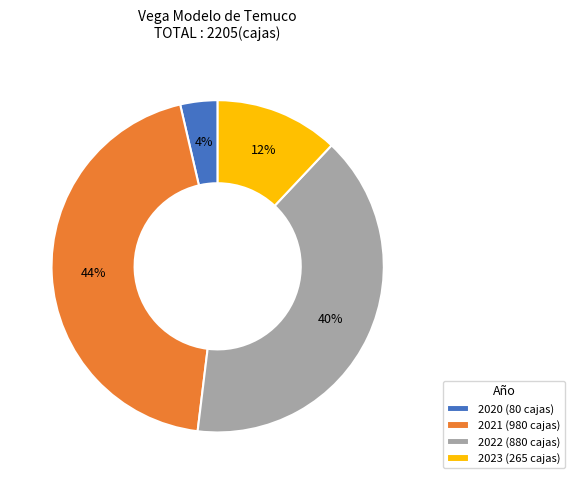

Does any single category account for the majority?

No